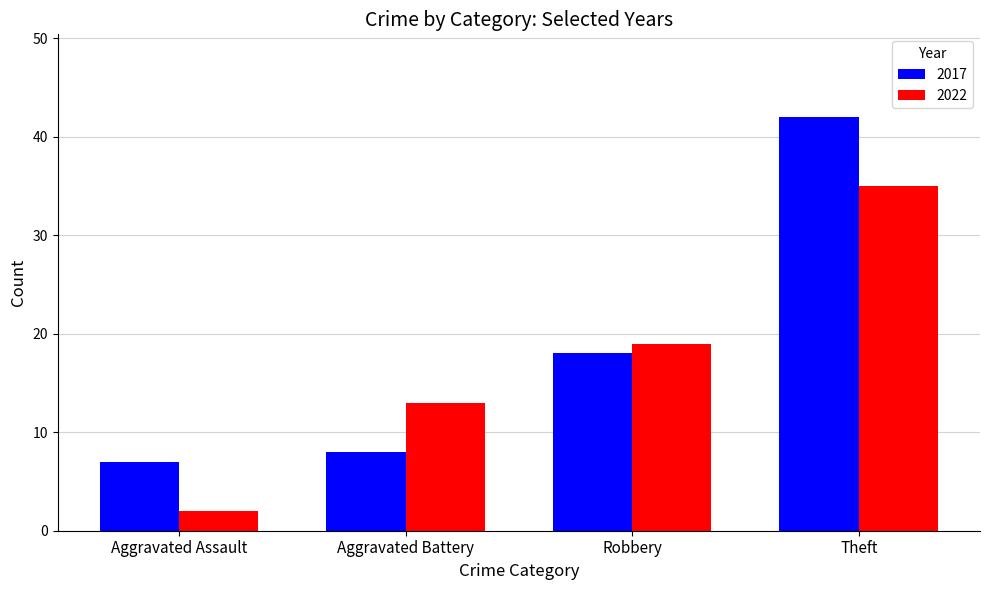

At which label does 2022 reach its minimum?

Aggravated Assault